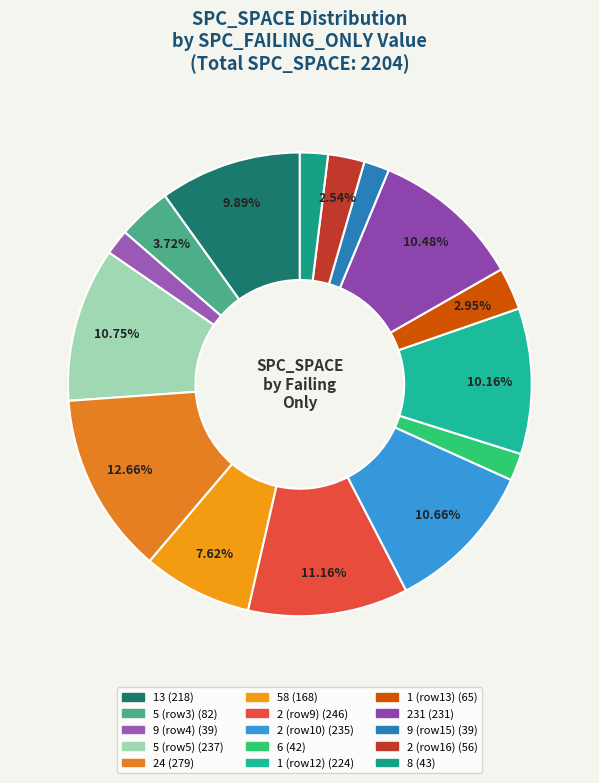

To the nearest percent, what is the average slice percentage?

7%